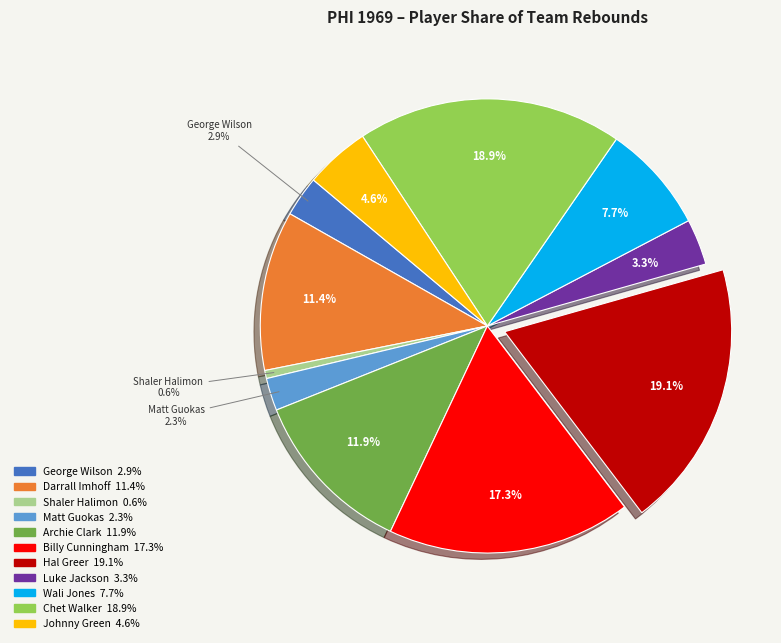

Is there a majority slice in this chart?

No